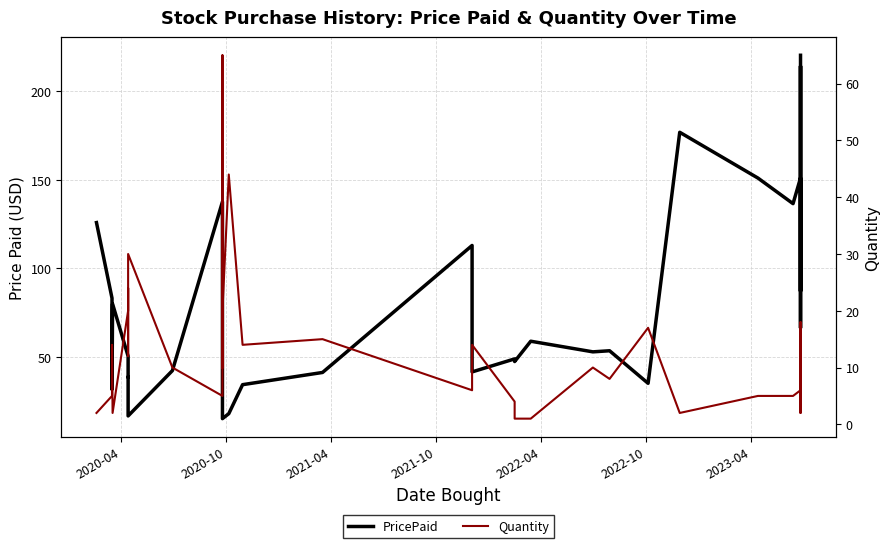

How many data points in Quantity are less than 10?

17